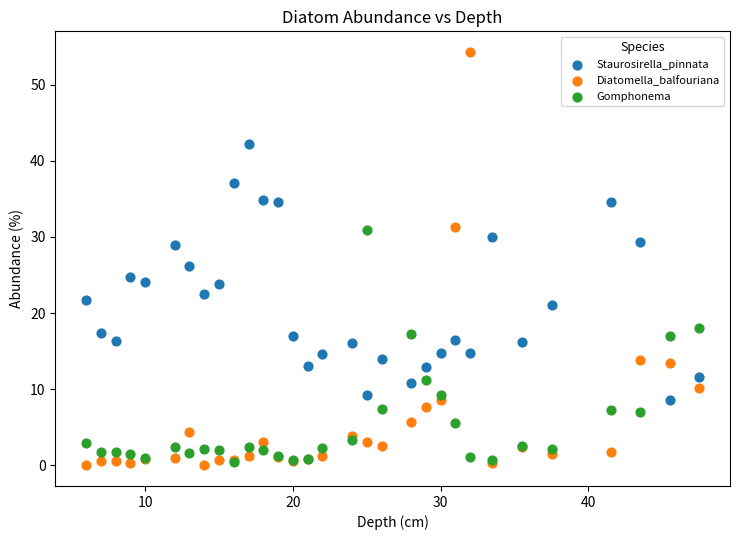

Across all series, what Y value is closest to 27?

26.1